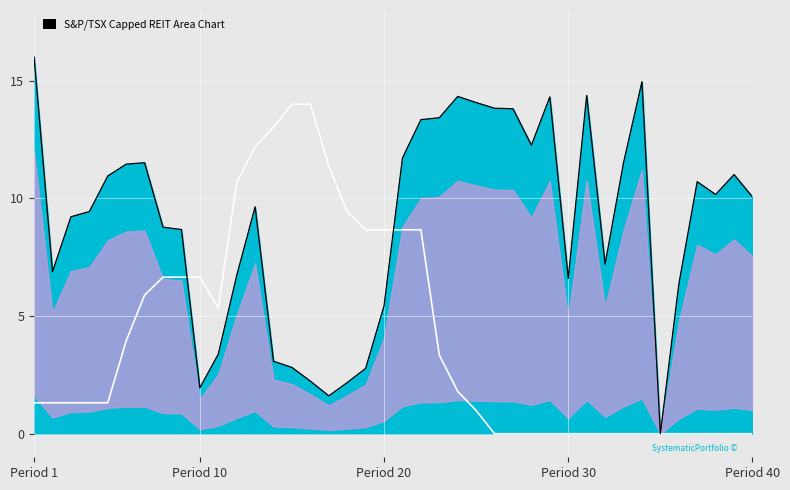

The value of Main at Period 10 is 2.8. True or false?

False